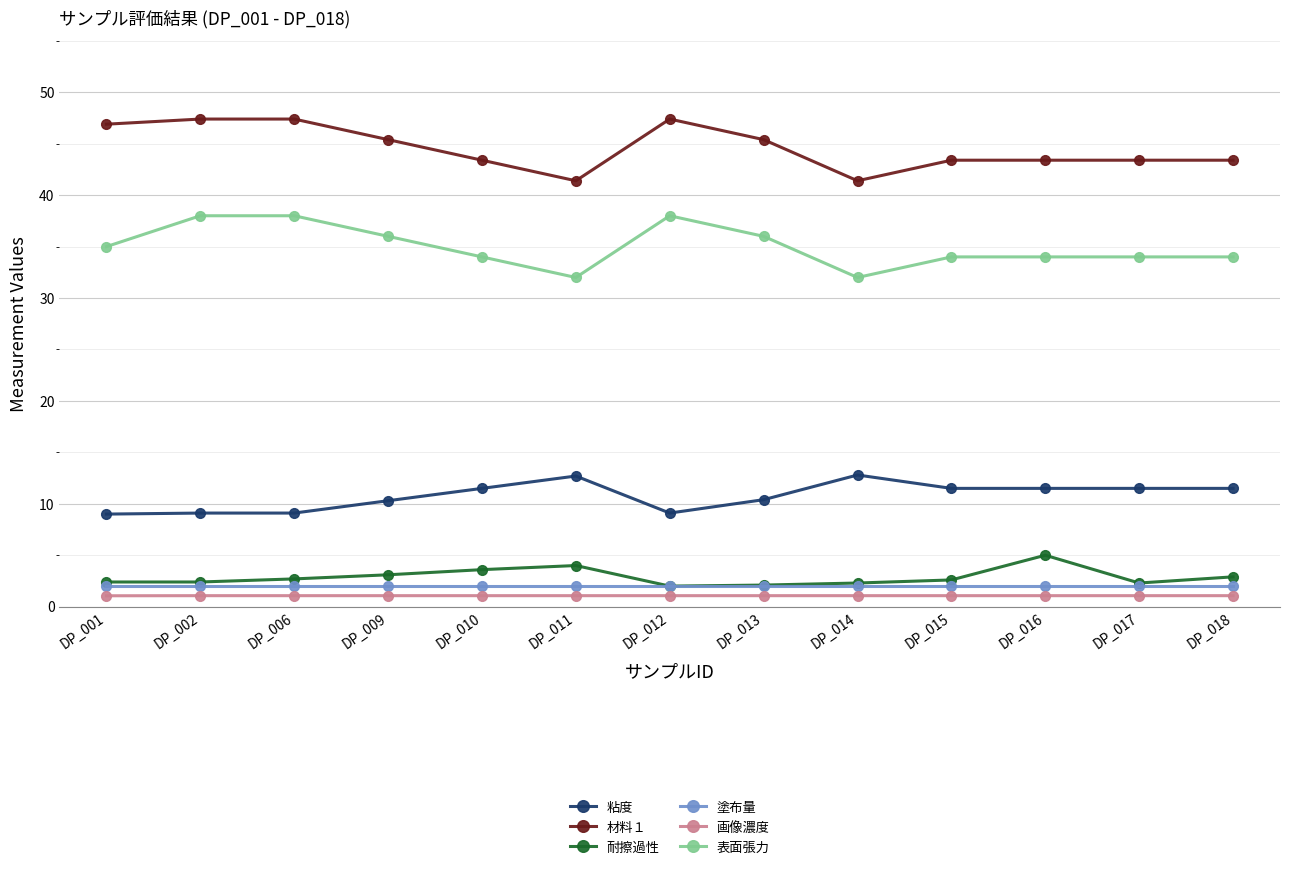

The value of 材料１ at DP_001 is 16.7. True or false?

False